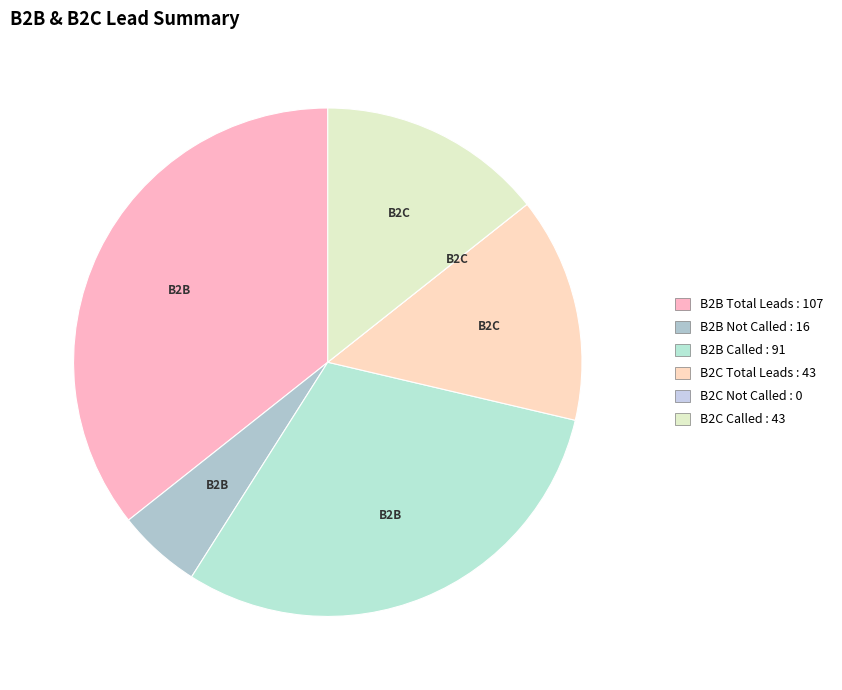

Count the number of slices in the pie.

6